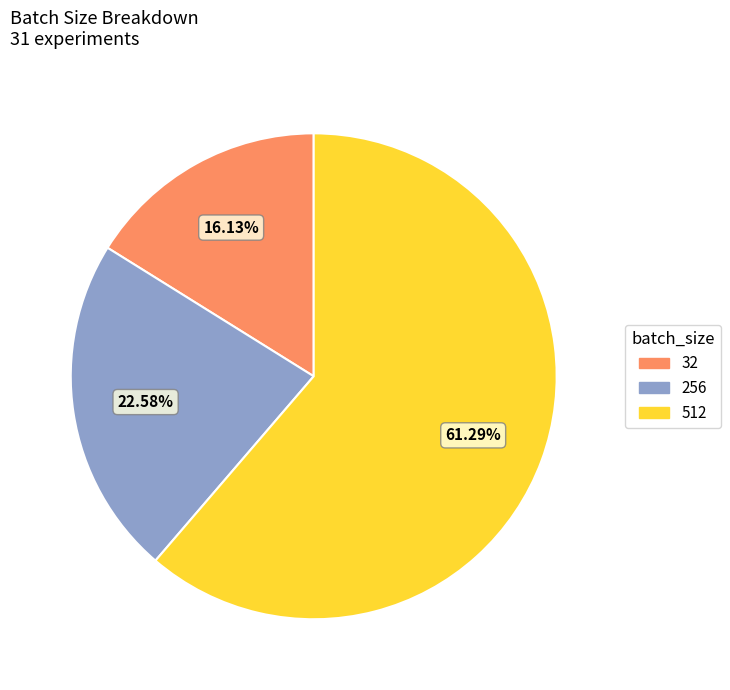

Which category has the smallest portion of the pie?

32